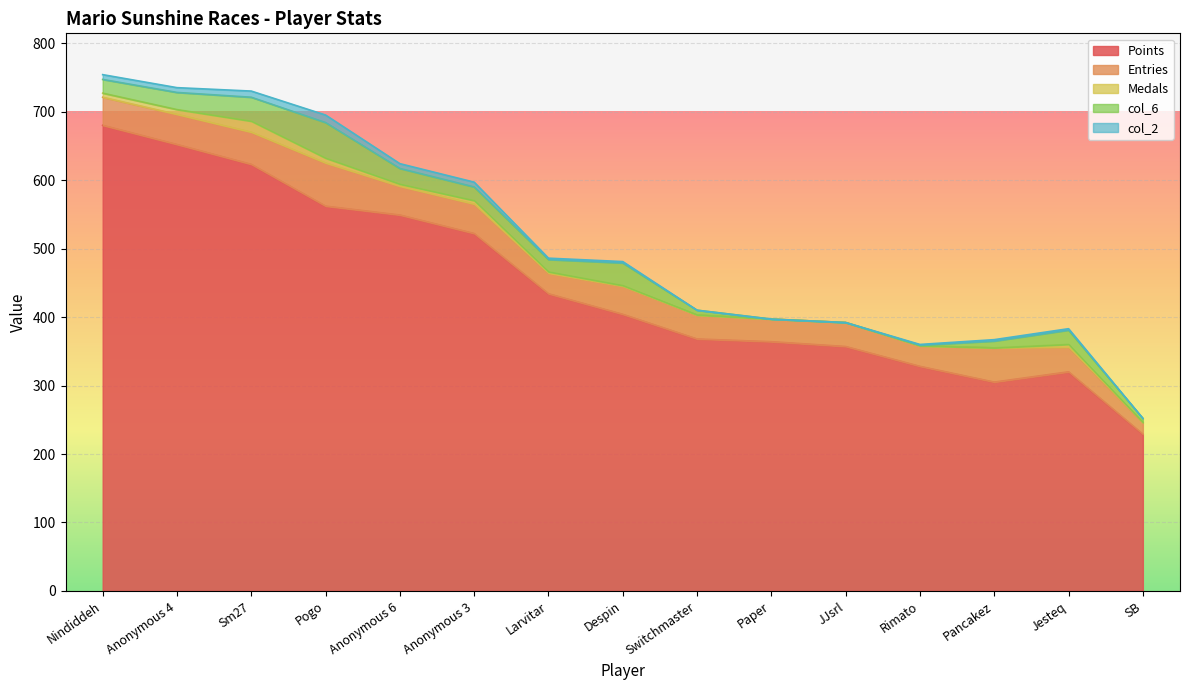

How many values in the Medals series are below 2?

7